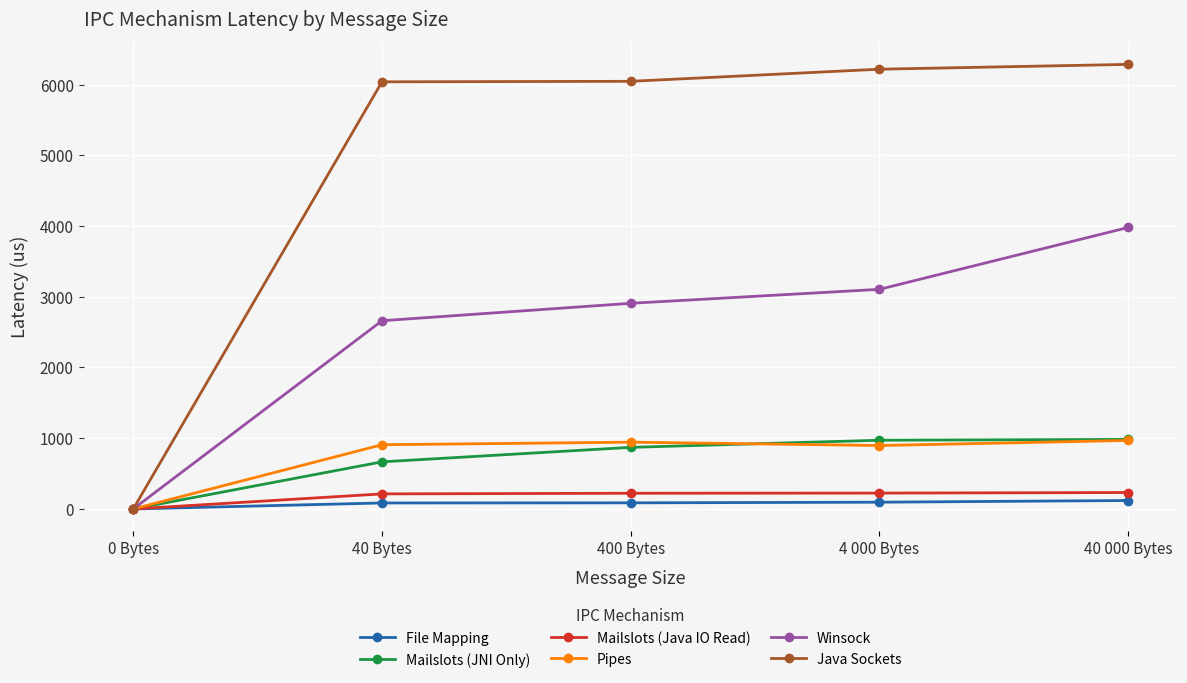

What are all the series names shown in the legend?

File Mapping, Mailslots (JNI Only), Mailslots (Java IO Read), Pipes, Winsock, Java Sockets